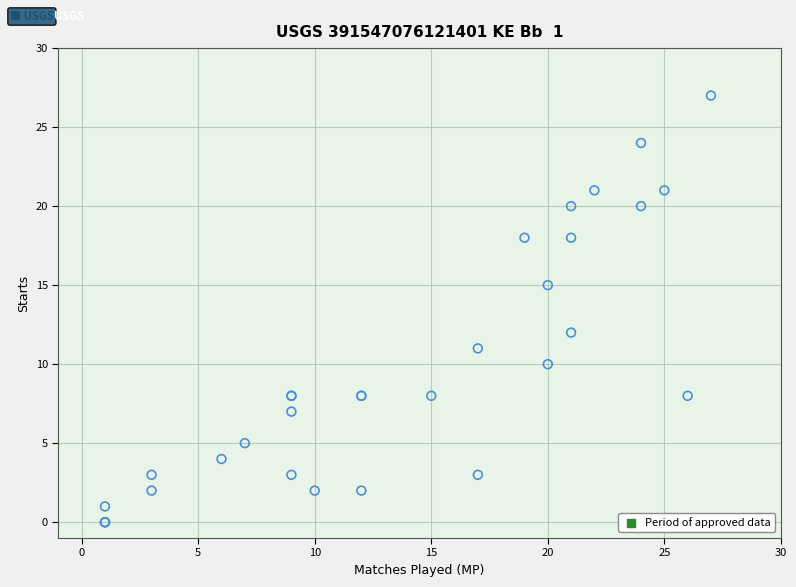

What Y value in the scatter plot is closest to 13?

12